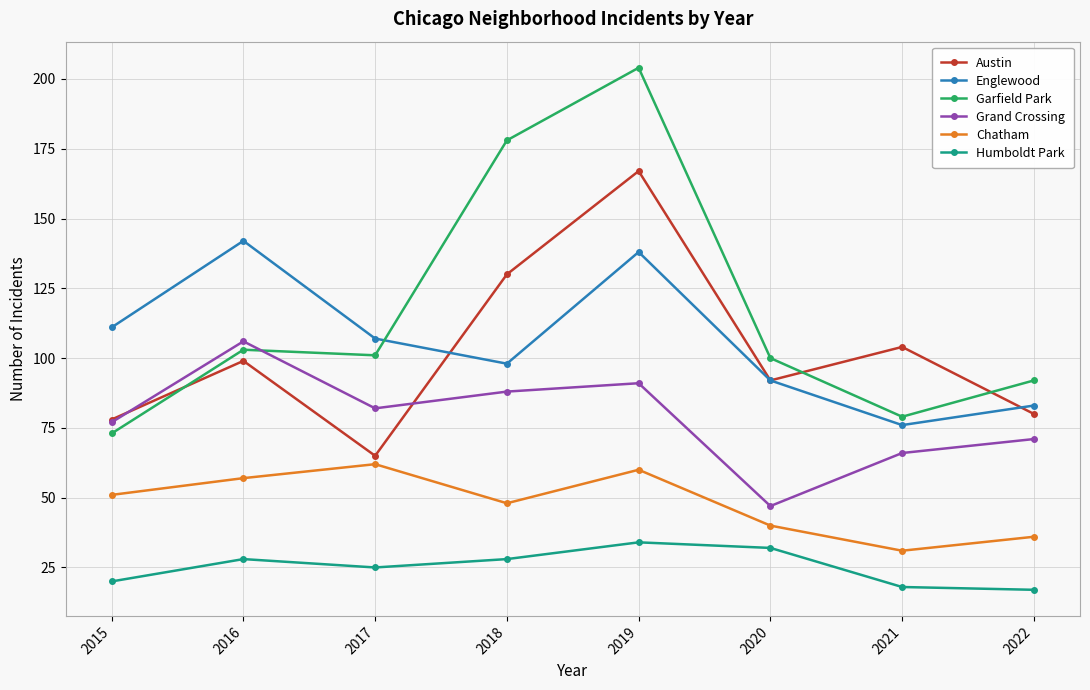

Rank the categories by Grand Crossing value from lowest to highest.

2020, 2021, 2022, 2015, 2017, 2018, 2019, 2016